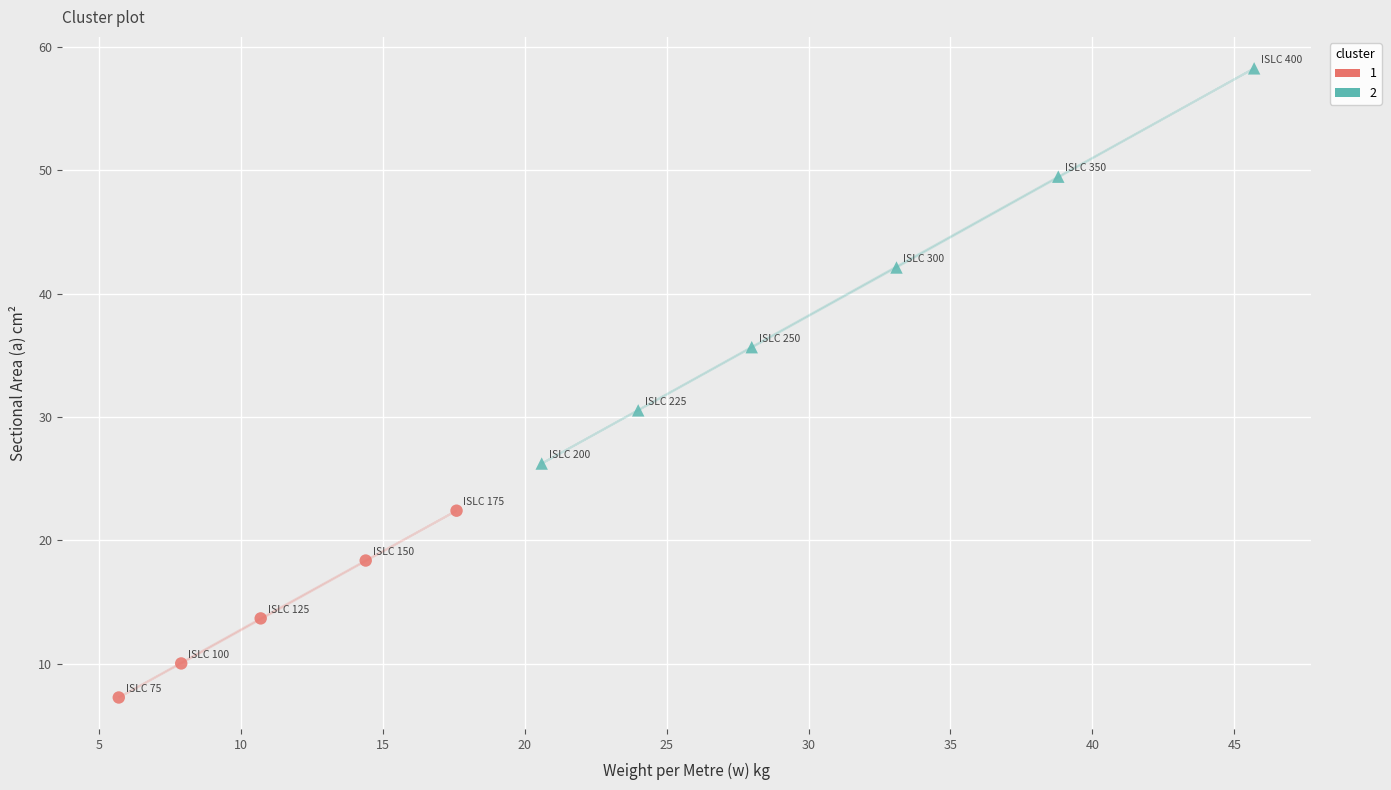

What are all the series names shown in the legend?

1, 2